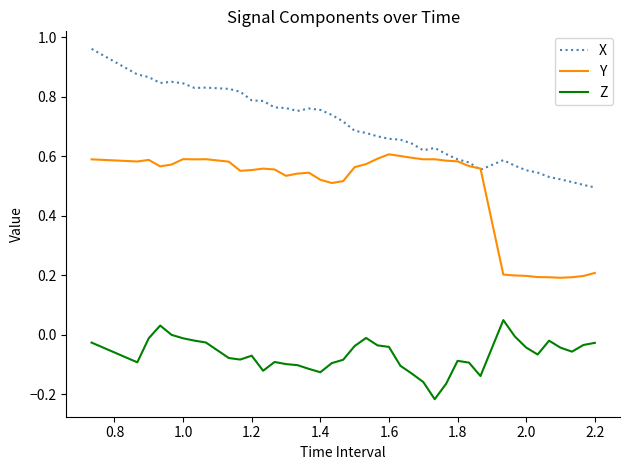

List the series in order of their overall mean, highest first.

X, Y, Z